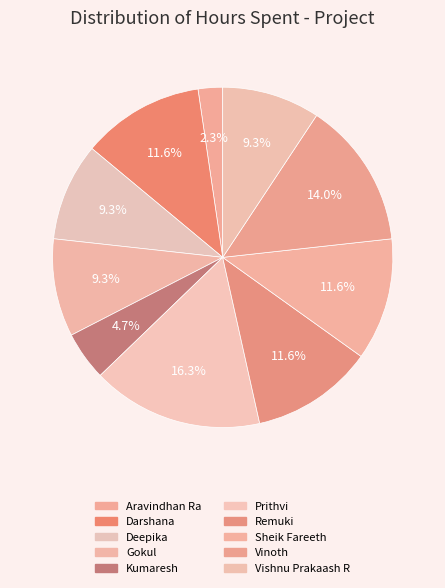

Is it true that Vishnu Prakaash R is 1% of the pie?

False